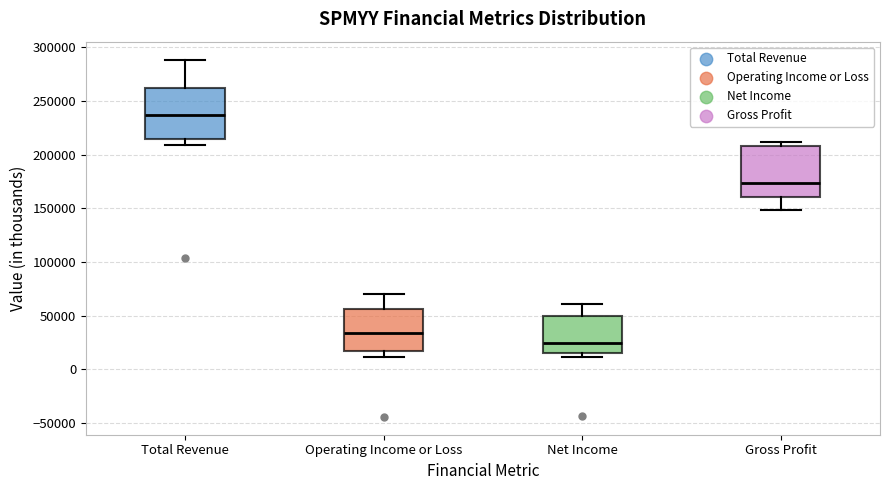

Which box's median line is the lowest?

Net Income